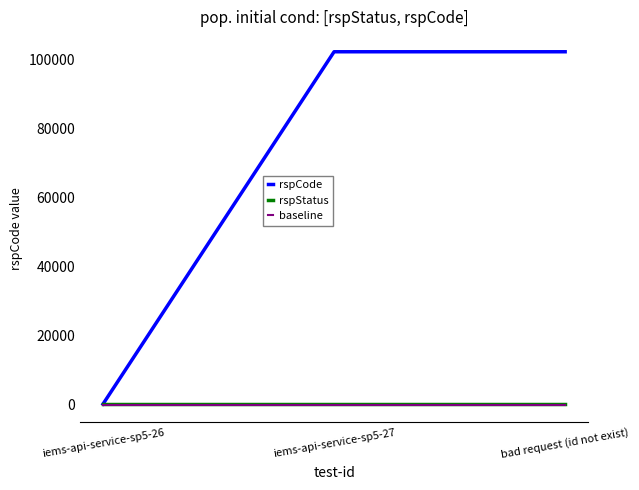

What is the maximum value shown in the chart?

102105